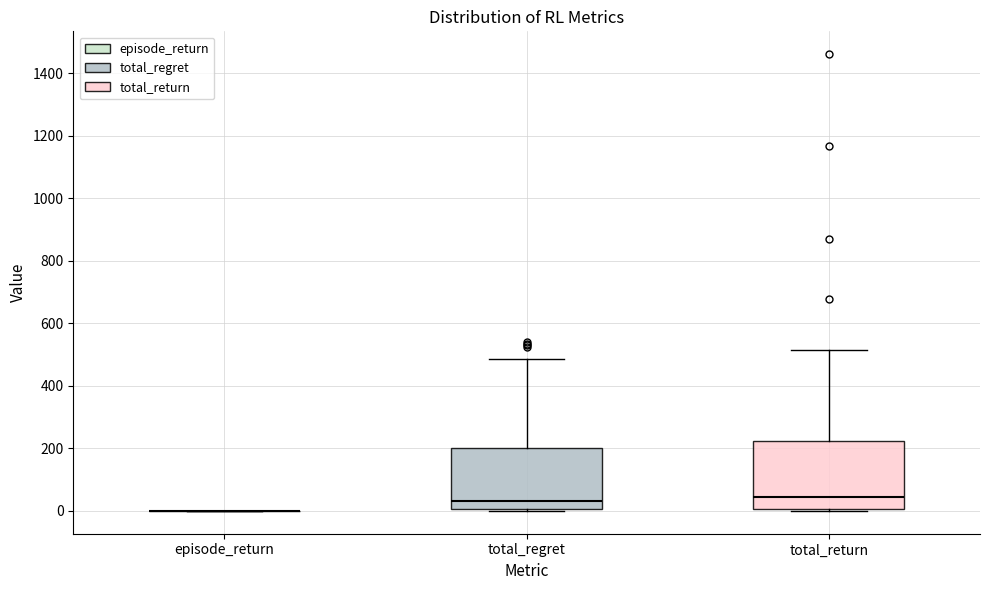

Reading left to right, transcribe this box plot: for each box, give where its median line is, the range the box spans, and where its two whiskers end, as read against the y-axis. The values are not printed on the chart, so give them approximately, as read against the axis.

episode_return: box collapsed to a line at 0, whiskers 0 to 0
total_regret: median 40, box 0 to 200, whiskers 0 to 480
total_return: median 40, box 0 to 220, whiskers 0 to 520